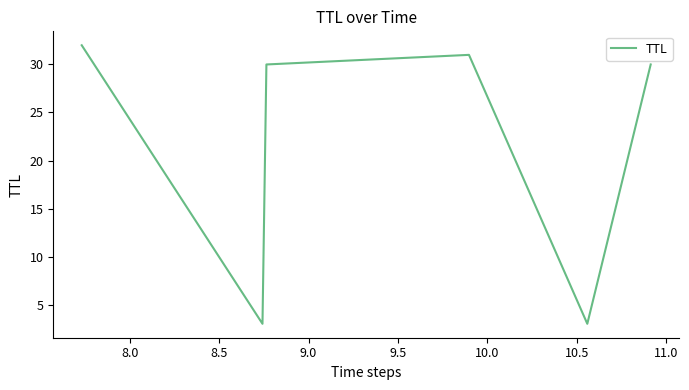

Reading left to right, transcribe all the data shown in this chart.

32	3	30	31	3	30